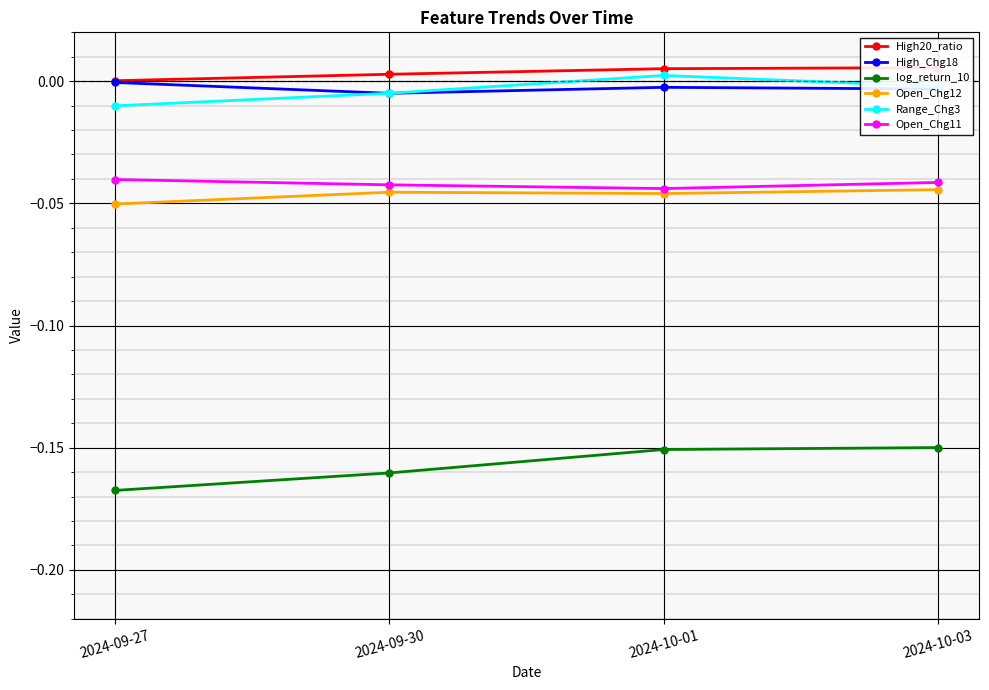

What is the difference between the highest and lowest values at 2024-10-01?

0.2